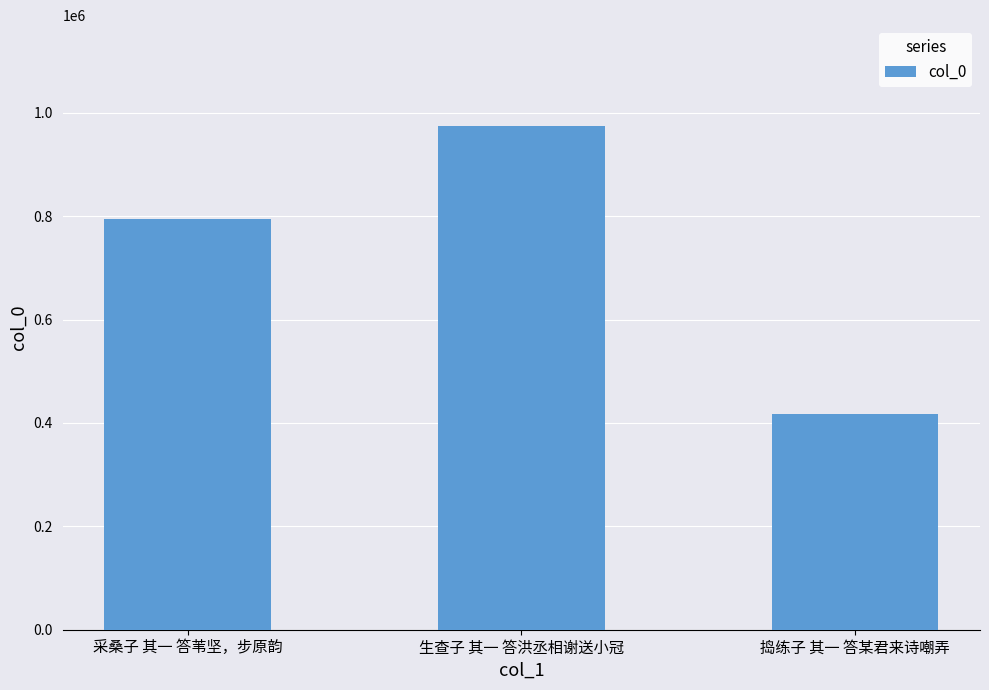

Are the bars grouped side by side (vs. stacked)?

No